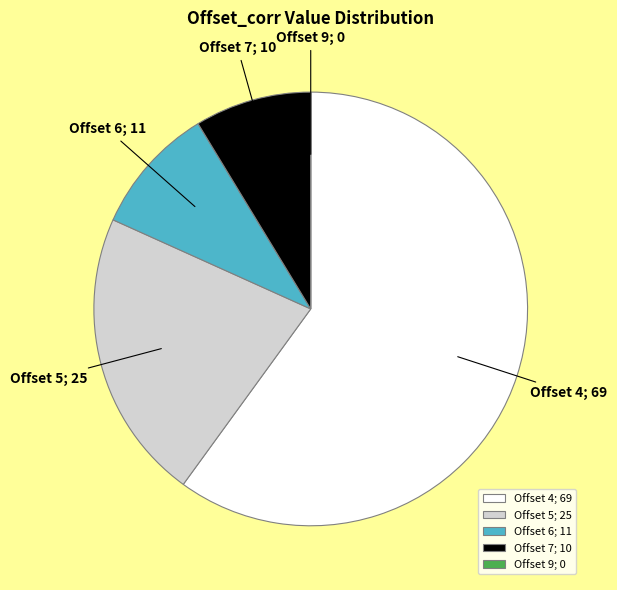

Is the sum of Offset 5; 25 and Offset 4; 69 greater than half?

Yes